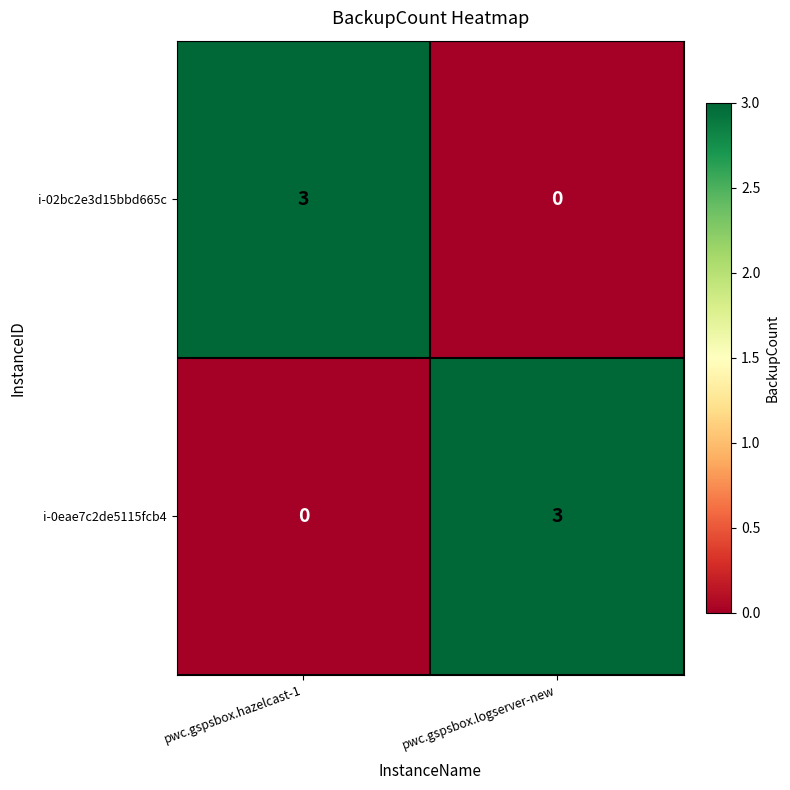

Read the i-02bc2e3d15bbd665c value at pwc.gspsbox.hazelcast-1.

3